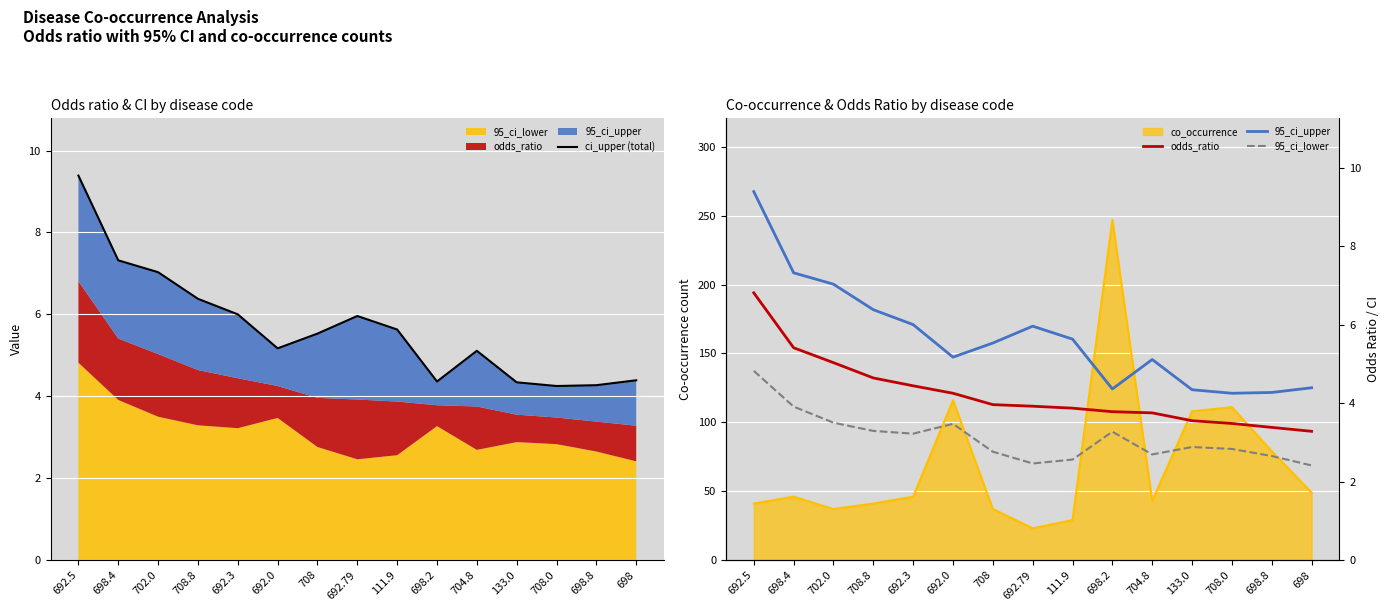

What is the label of the 13th point from the left?

708.0